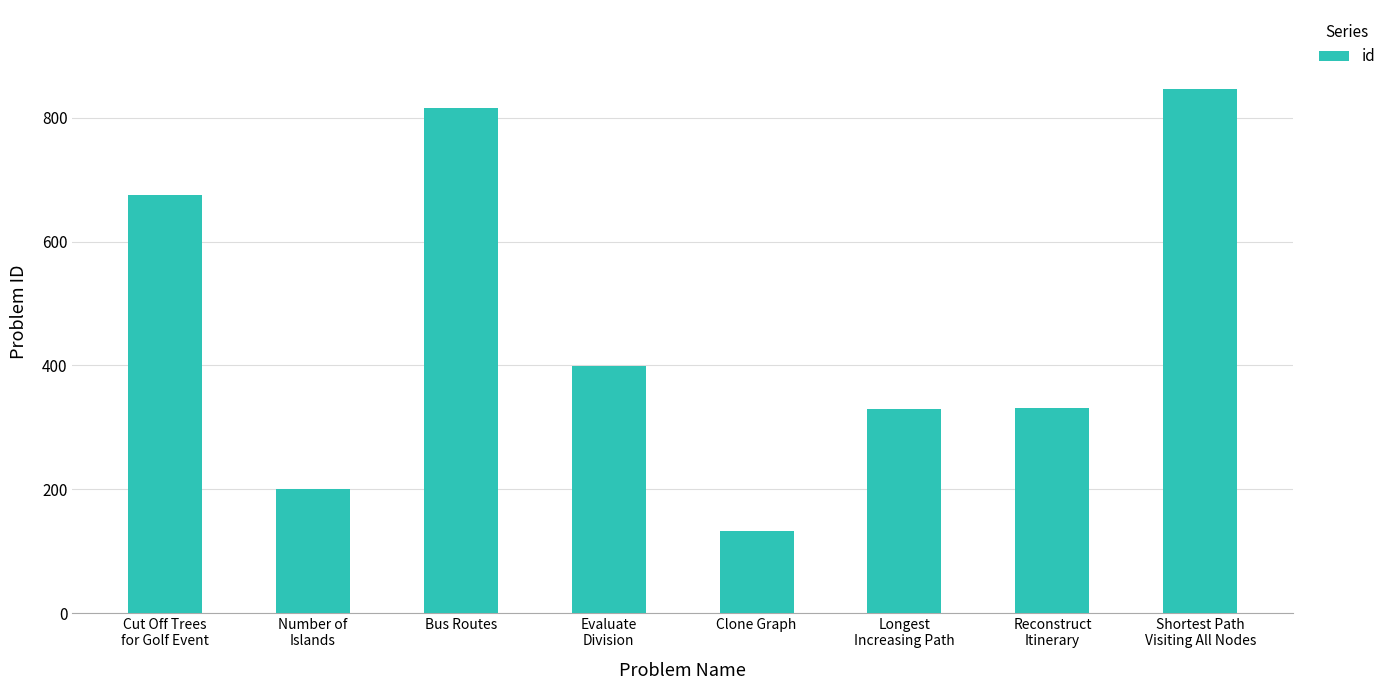

What is the difference between the second highest and second lowest values?

615